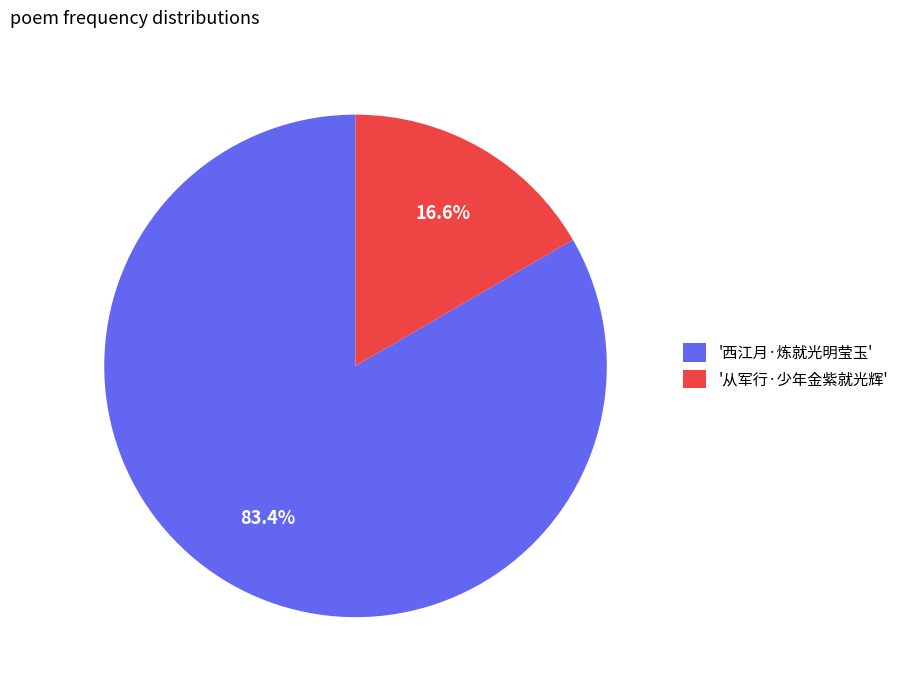

Does any single category account for the majority?

Yes